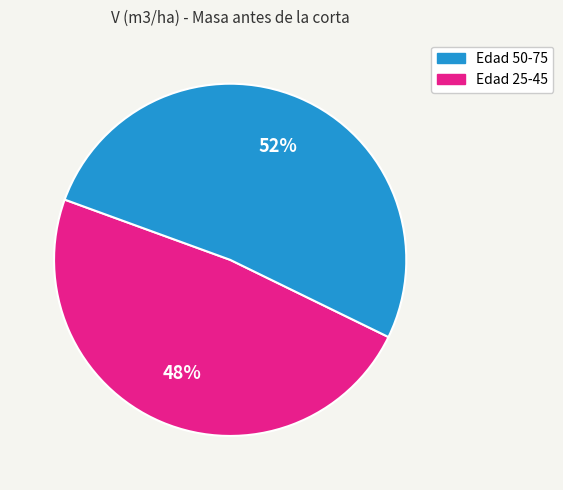

Is there a majority slice in this chart?

Yes